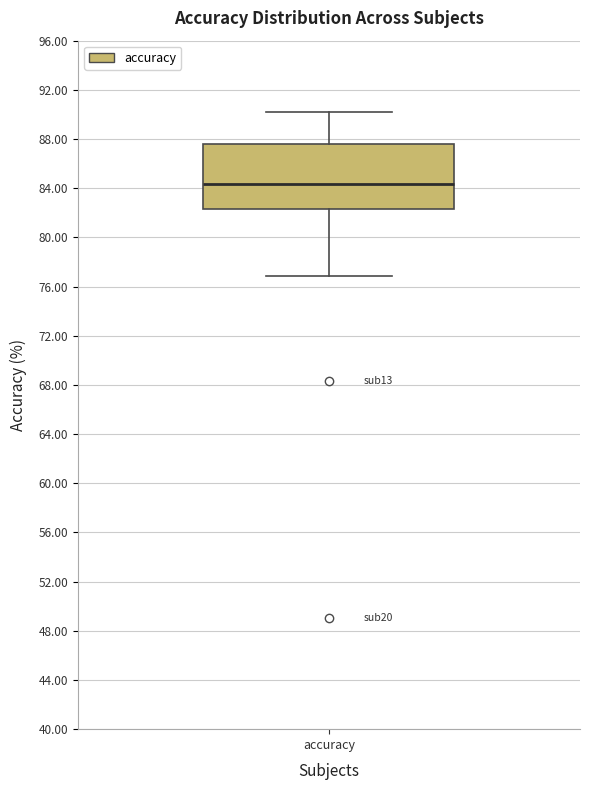

Read this box plot against the y-axis: the position of the median line, the range covered by the box, and the ends of both whiskers. The values are not printed on the chart, so give them approximately, as read against the axis.

median 84.5, box 82.5 to 87.5, whiskers 77.0 to 90.0